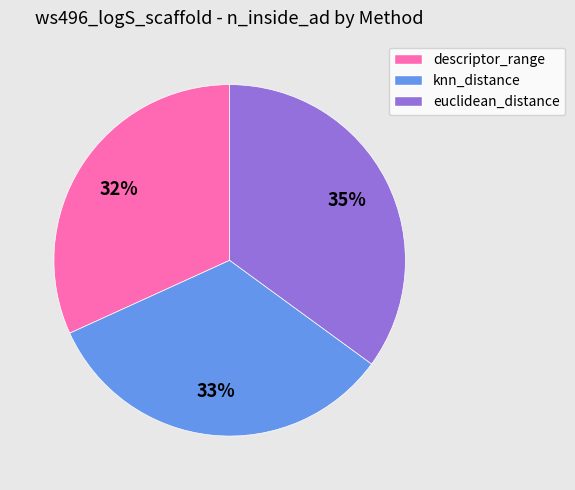

Rank the categories by value from lowest to highest.

descriptor_range, knn_distance, euclidean_distance